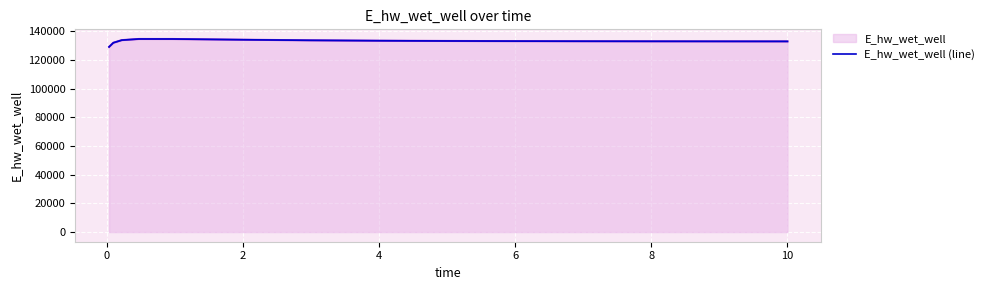

How many interior local peaks (higher than both neighbors) does the data have?

1